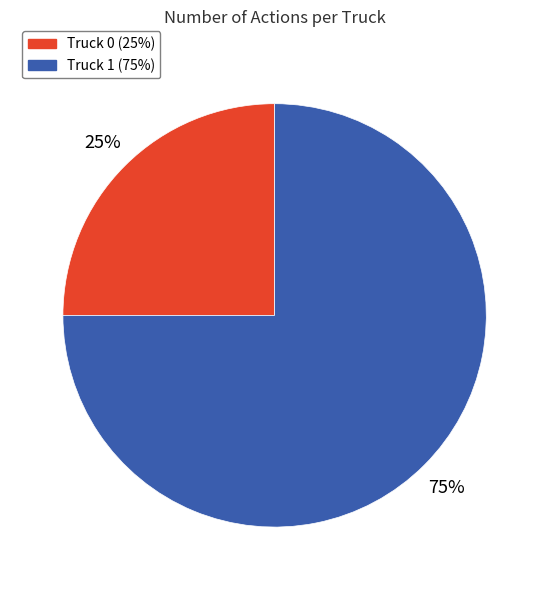

Combined, do Truck 0 and Truck 1 account for over 50%?

Yes